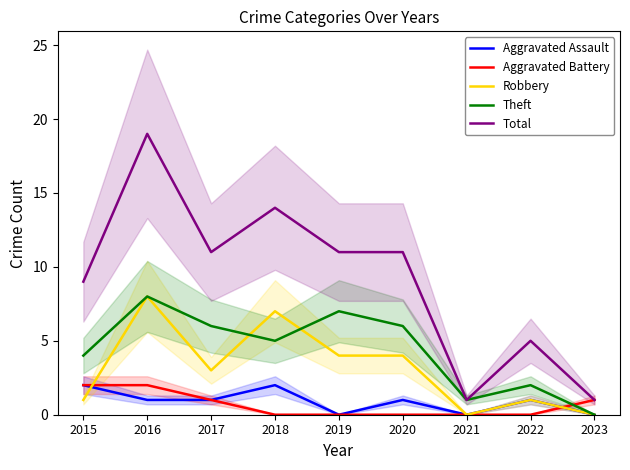

Reading right to left, list all the values displayed in this chart.

Aggravated Assault: 2023=0	2022=1	2021=0	2020=1	2019=0	2018=2	2017=1	2016=1	2015=2
Aggravated Battery: 2023=1	2022=0	2021=0	2020=0	2019=0	2018=0	2017=1	2016=2	2015=2
Robbery: 2023=0	2022=1	2021=0	2020=4	2019=4	2018=7	2017=3	2016=8	2015=1
Theft: 2023=0	2022=2	2021=1	2020=6	2019=7	2018=5	2017=6	2016=8	2015=4
Total: 2023=1	2022=5	2021=1	2020=11	2019=11	2018=14	2017=11	2016=19	2015=9